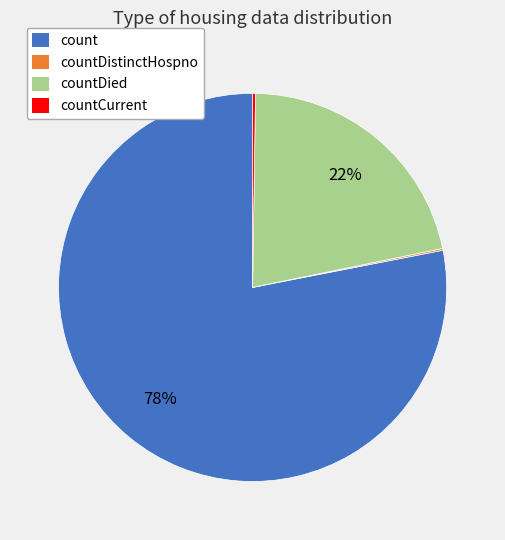

To the nearest percent, what is the average slice percentage?

25%